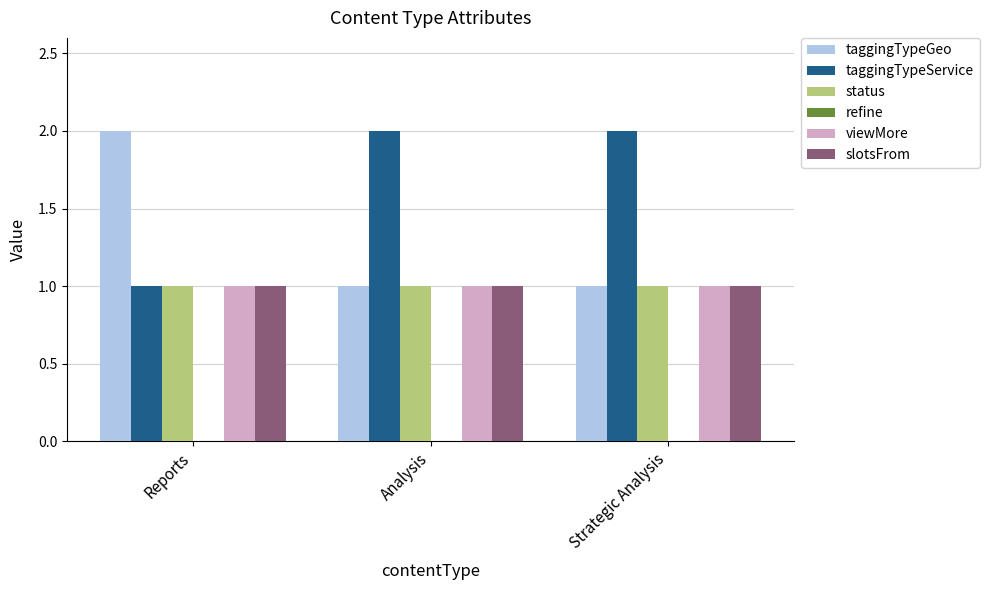

What is the sum of the status values at Strategic Analysis and Analysis?

2